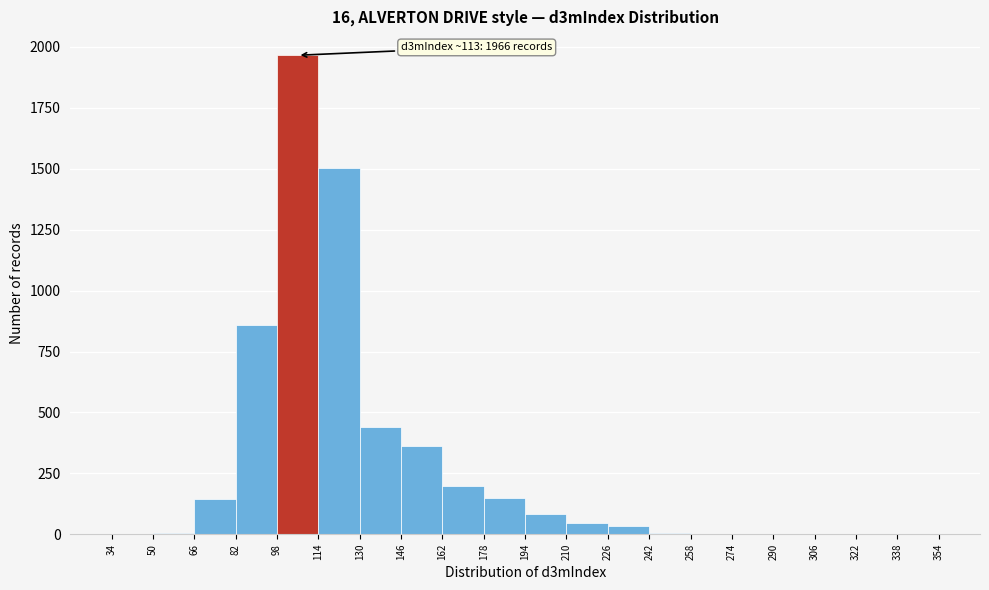

Over which range of the x-axis is the bar tallest?

98 to 114